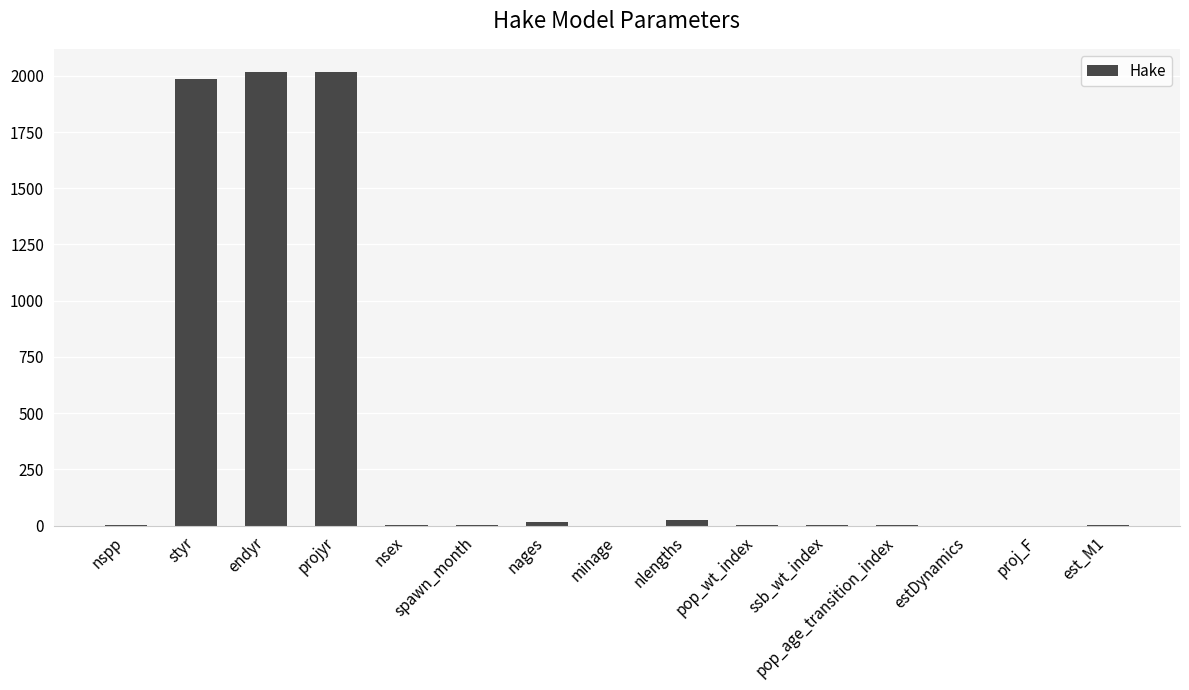

The chart shows a value of 3634 at projyr. True or false?

False